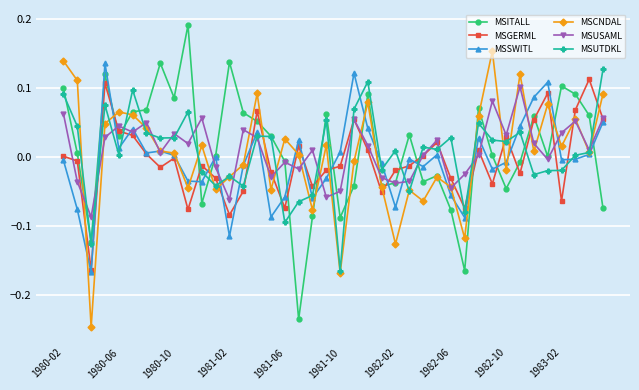

Which series ends up on top after the final intersection of MSGERML and MSCNDAL?

MSCNDAL